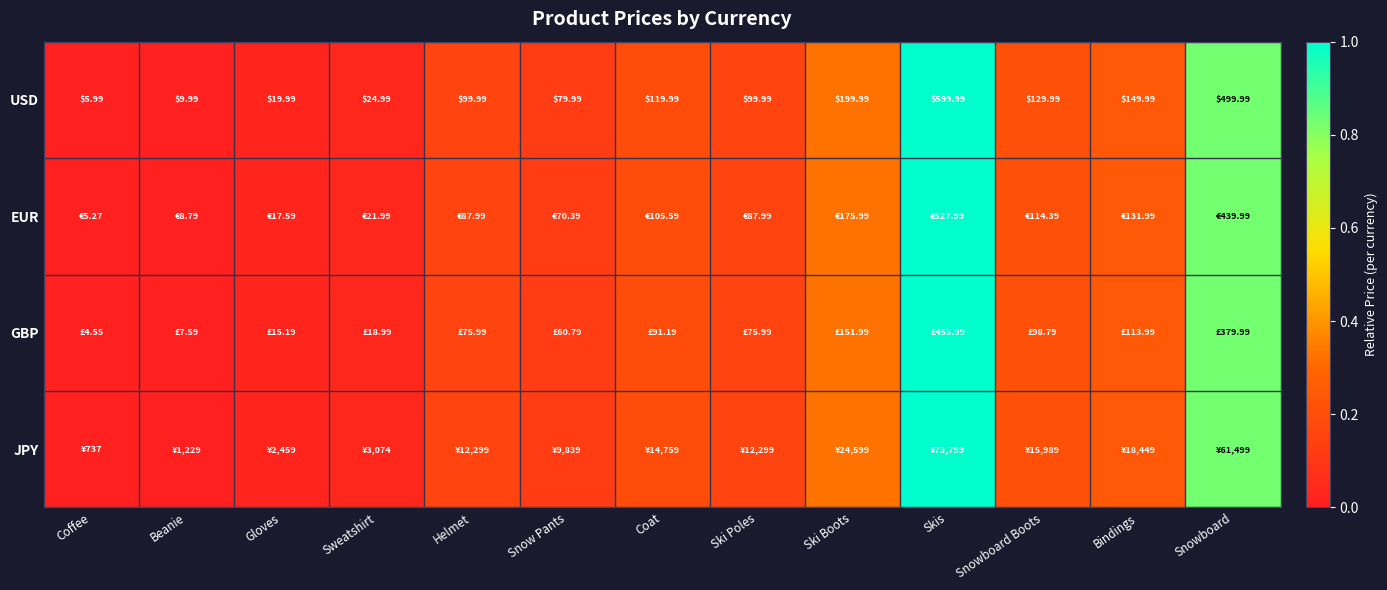

At which label does USD reach its minimum?

Coffee